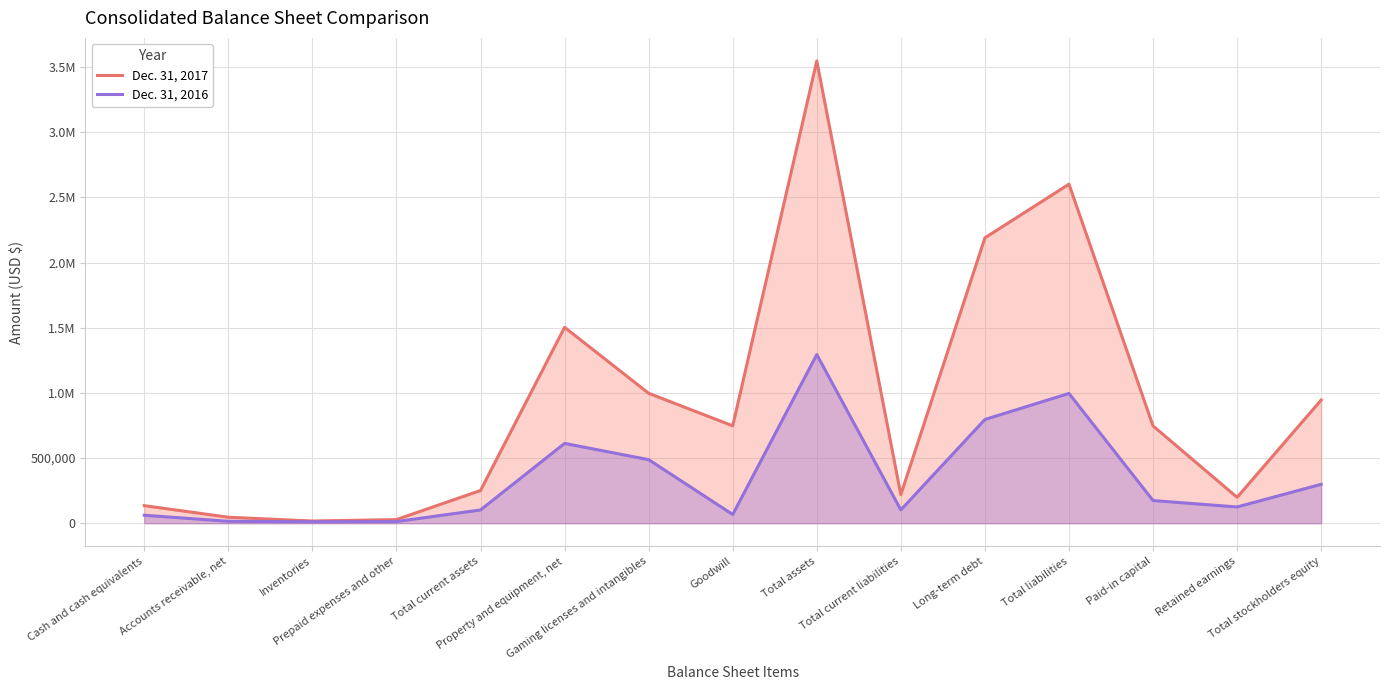

Which series changed the most between Inventories and Total current liabilities?

Dec. 31, 2017